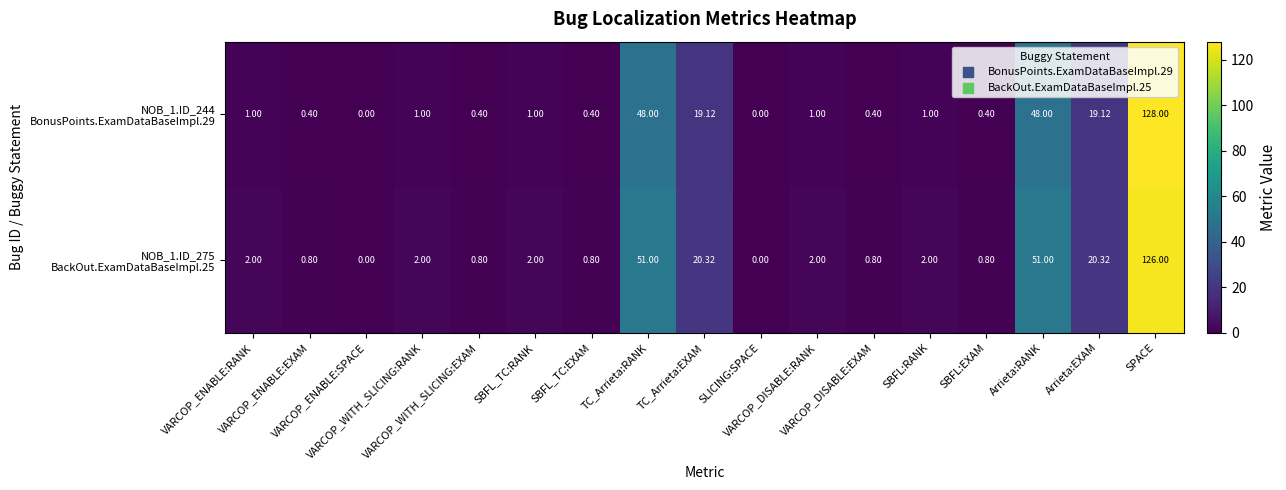

List the series in order of their overall mean, highest first.

NOB_1.ID_275 BackOut.ExamDataBaseImpl.25, NOB_1.ID_244 BonusPoints.ExamDataBaseImpl.29